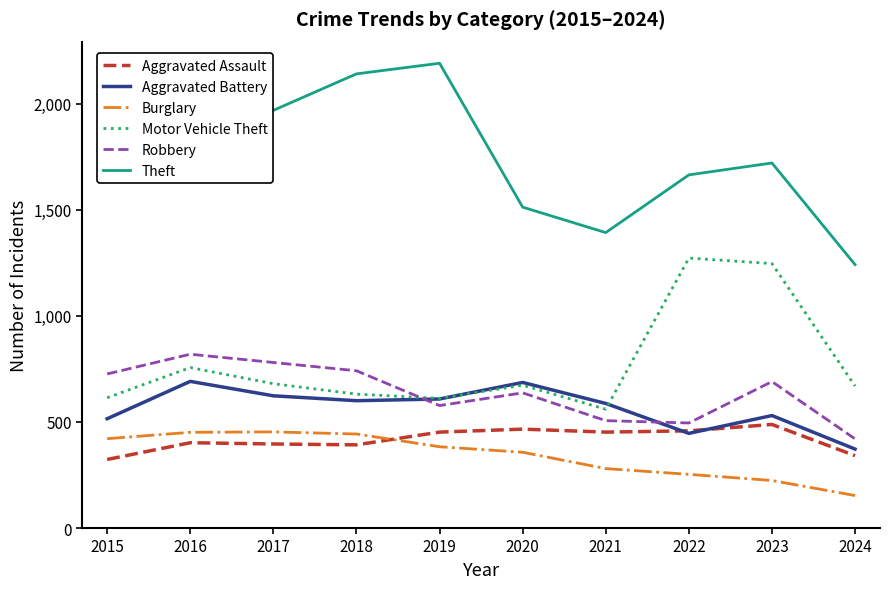

Rank the series at 2015 from highest to lowest value.

Theft, Robbery, Motor Vehicle Theft, Aggravated Battery, Burglary, Aggravated Assault